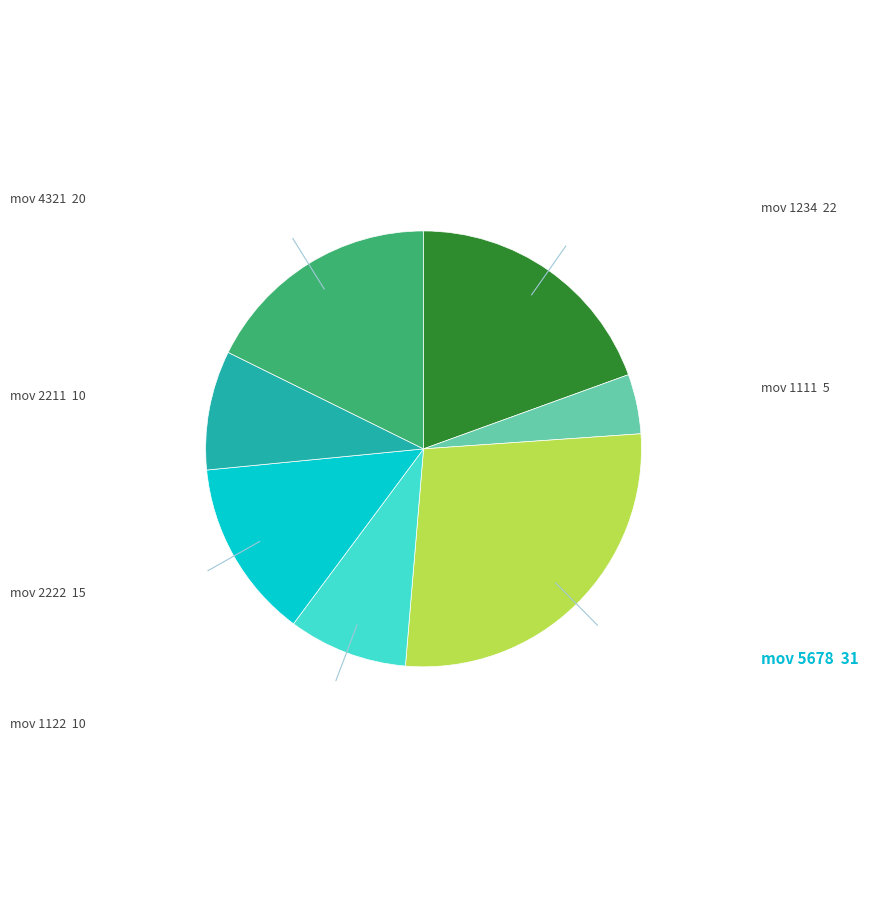

Does any single category account for the majority?

No